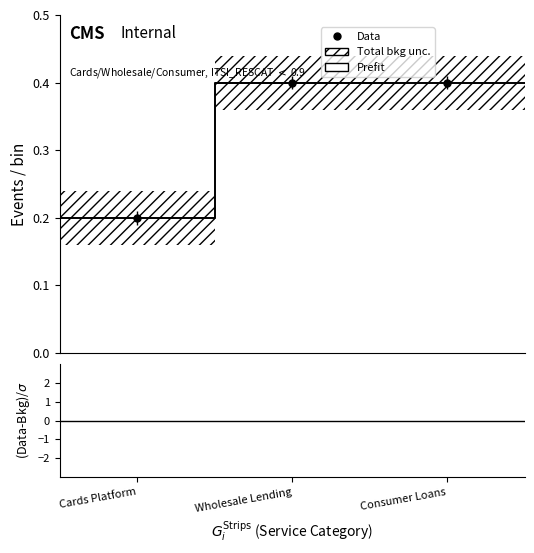

Which series has the largest total across all categories?

Prefit